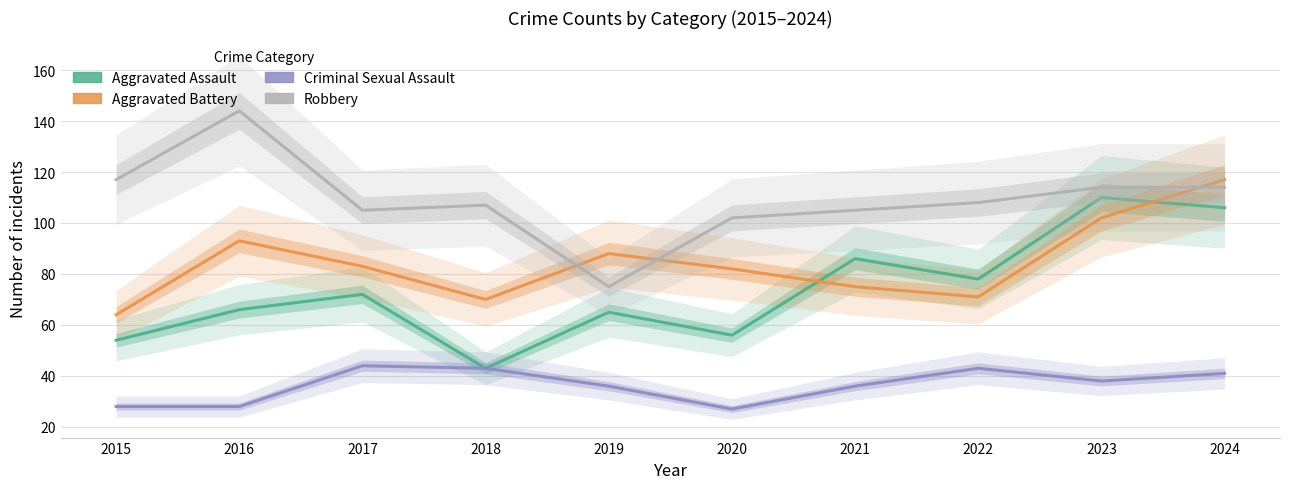

Reading right to left, list all the values displayed in this chart.

Aggravated Assault: 106	110	78	86	56	65	43	72	66	54
Aggravated Battery: 117	102	71	75	82	88	70	83	93	64
Criminal Sexual Assault: 41	38	43	36	27	36	43	44	28	28
Robbery: 114	114	108	105	102	75	107	105	144	117